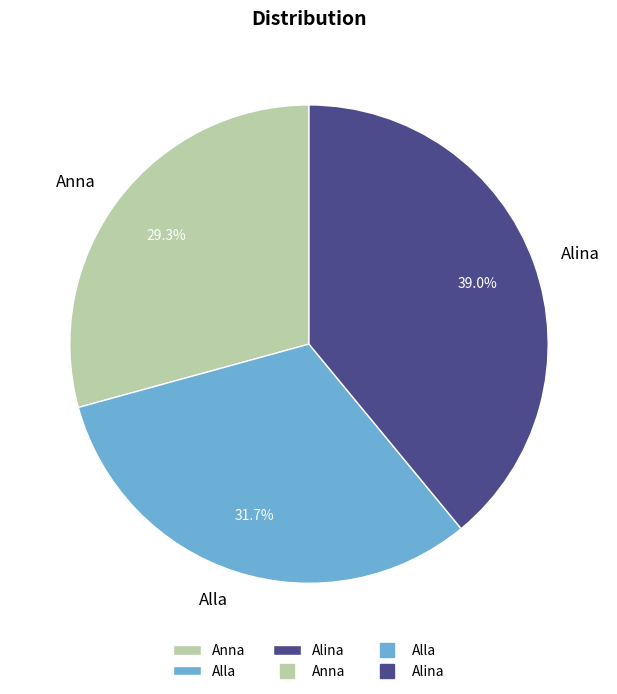

Which category has the biggest portion of the pie?

Alina